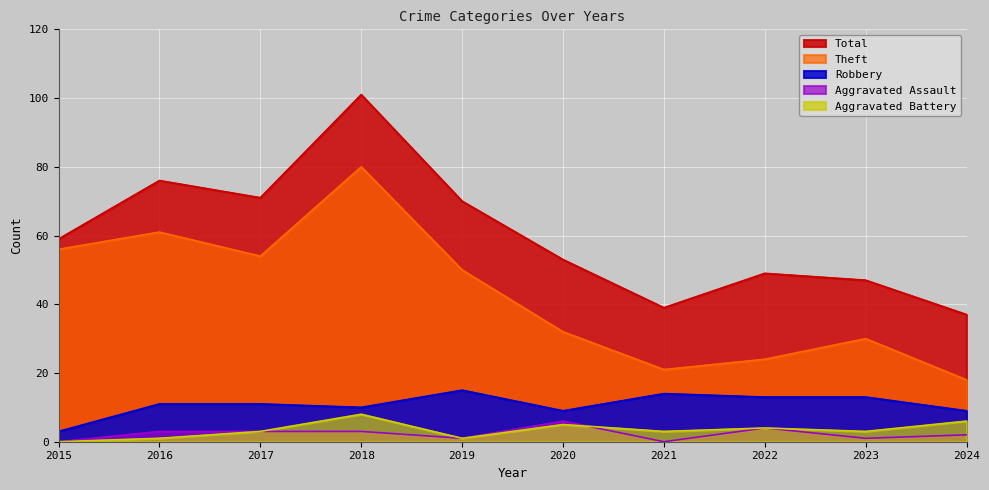

The Aggravated Assault series shows 4 at 2021. True or false?

False